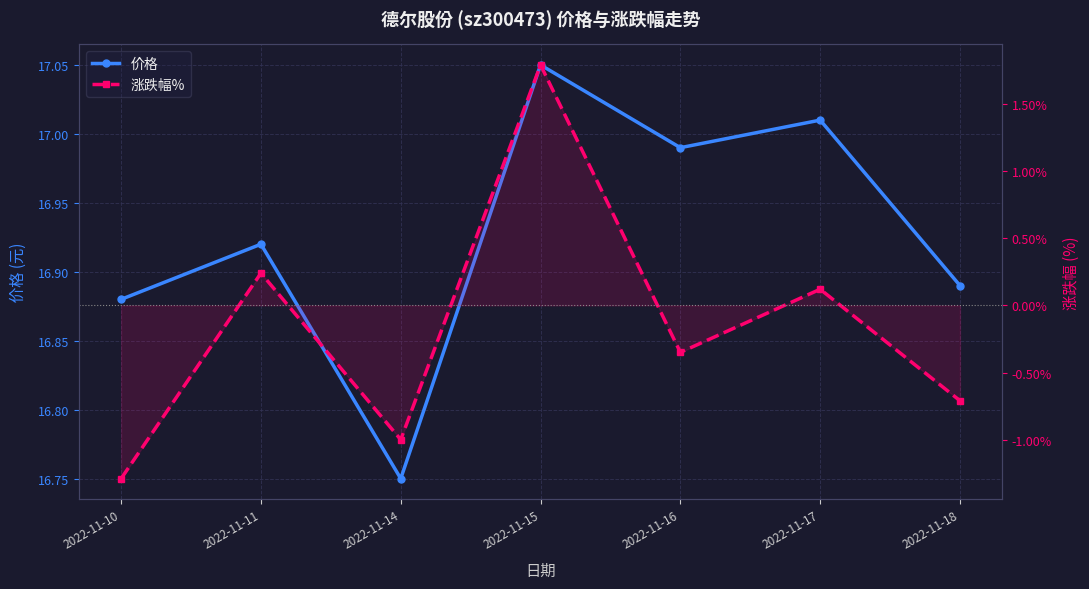

What is the average value of the 涨跌幅% series?

-0.2